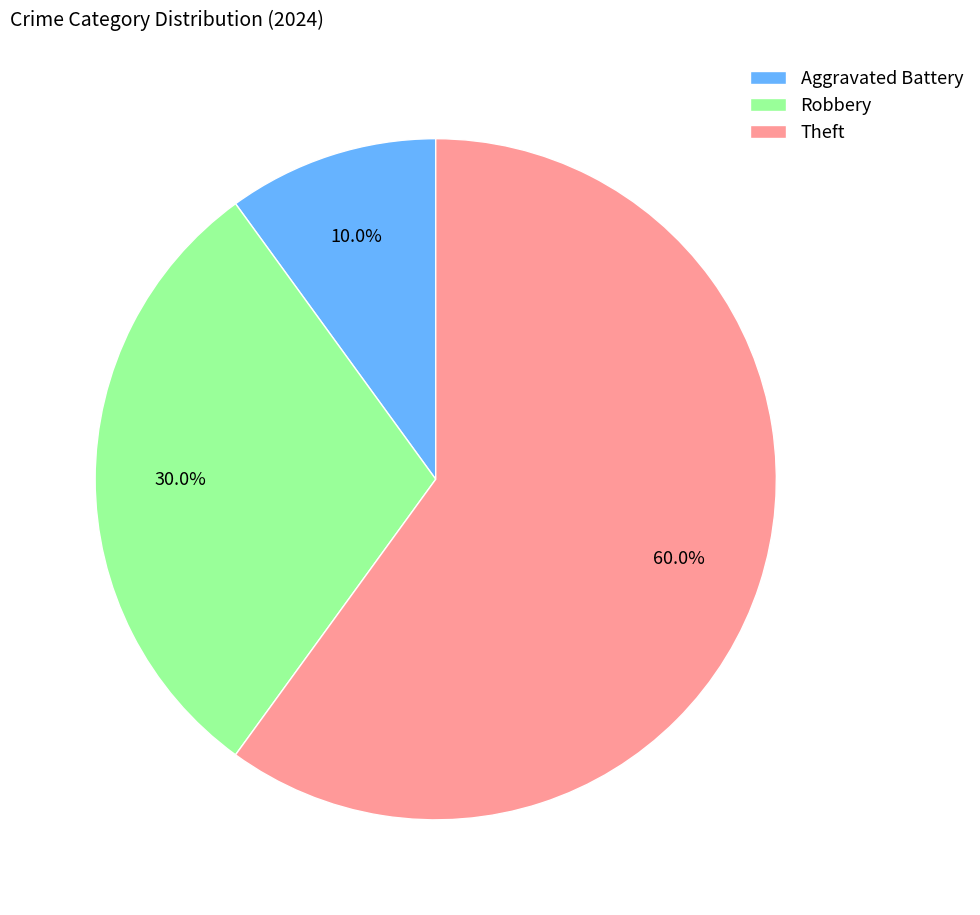

Rank the categories by value from lowest to highest.

Aggravated Battery, Robbery, Theft